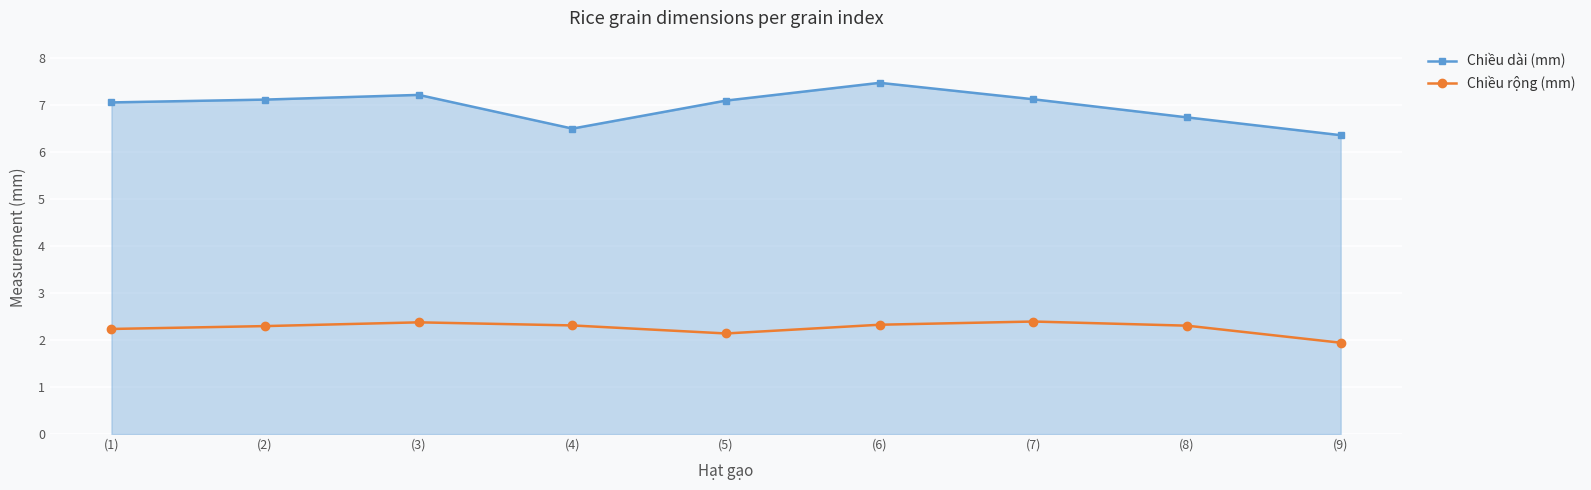

The Chiều dài (mm) series shows 6.5 at (4). True or false?

True